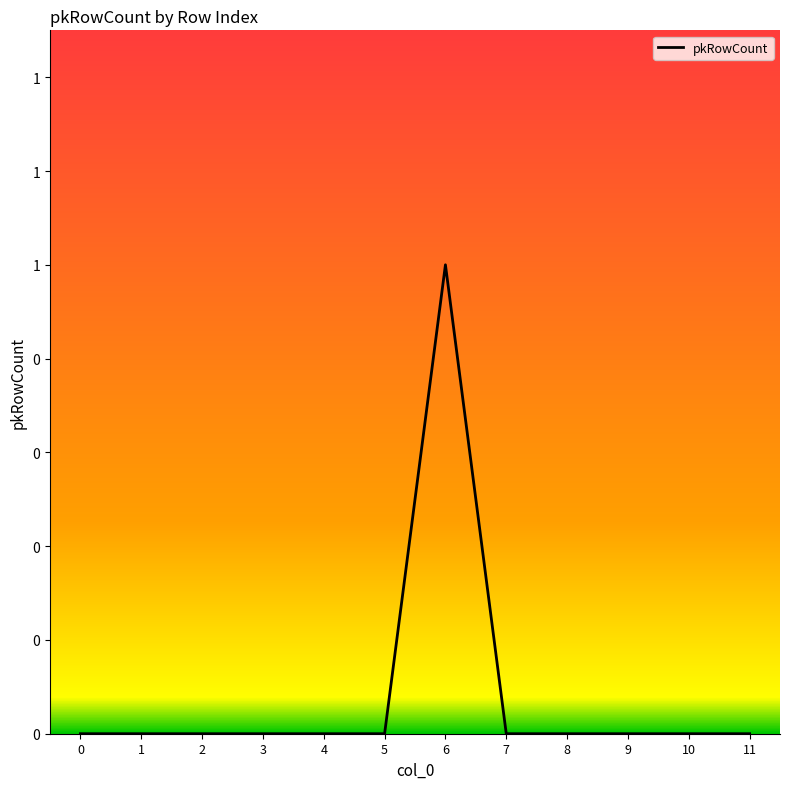

True or false: the data shows -1 at 2.

False